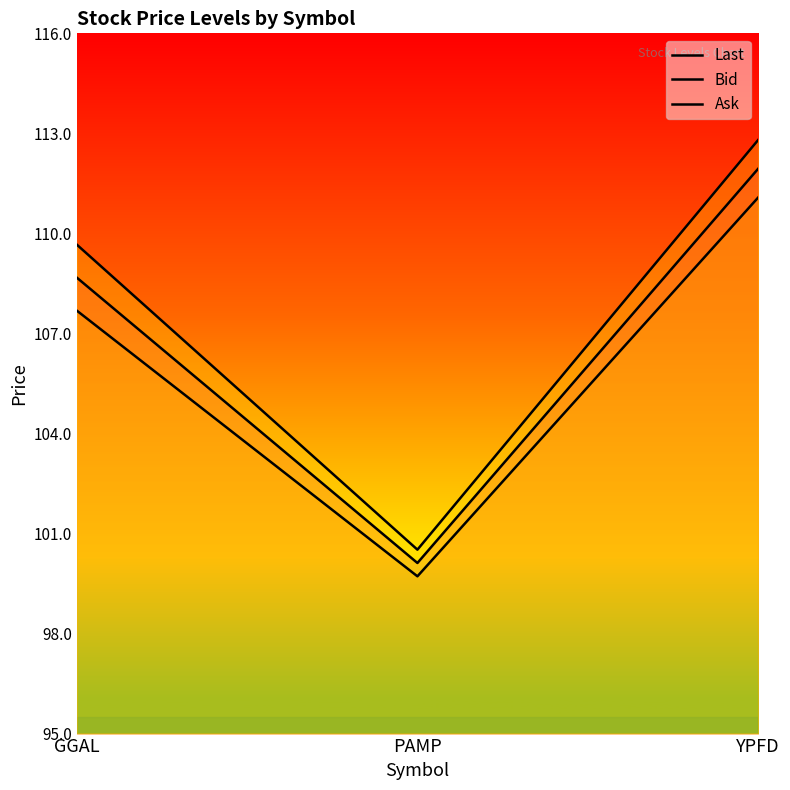

Between PAMP and YPFD, which series saw the biggest shift?

Ask